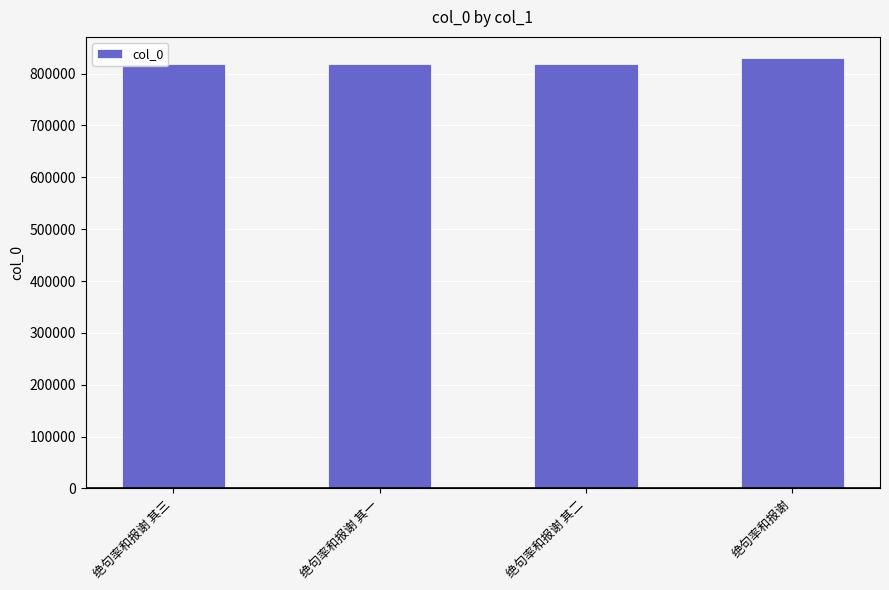

The value at 绝句率和报谢 其一 is 818367. True or false?

True